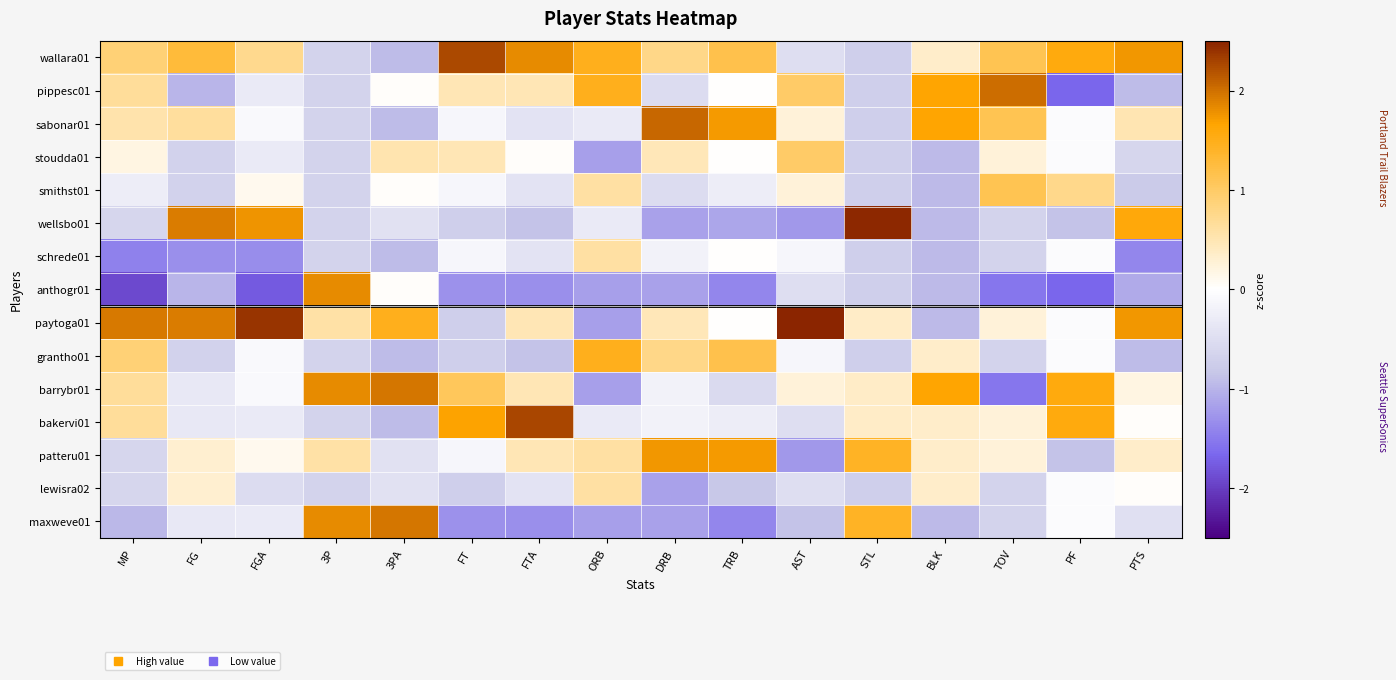

Between AST and BLK, which is larger?

BLK